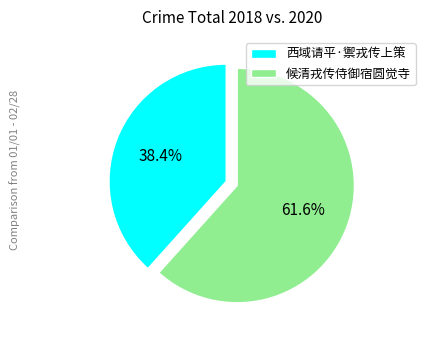

To the nearest percent, what is the difference between the 西域请平·禦戎传上策 and 候清戎传侍御宿圆觉寺 slice percentages?

23%